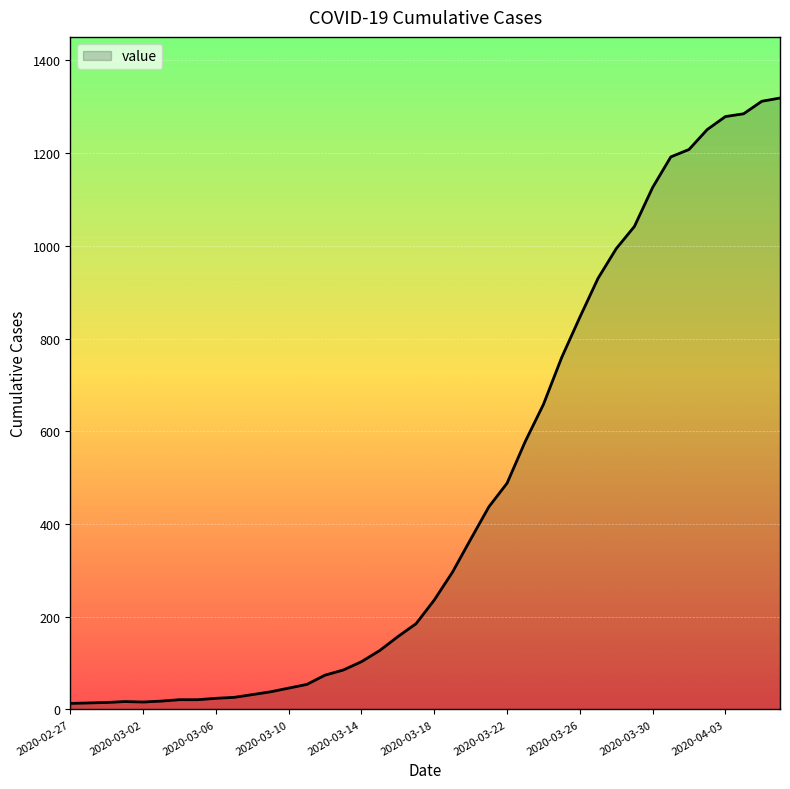

What is the greatest value displayed?

1319